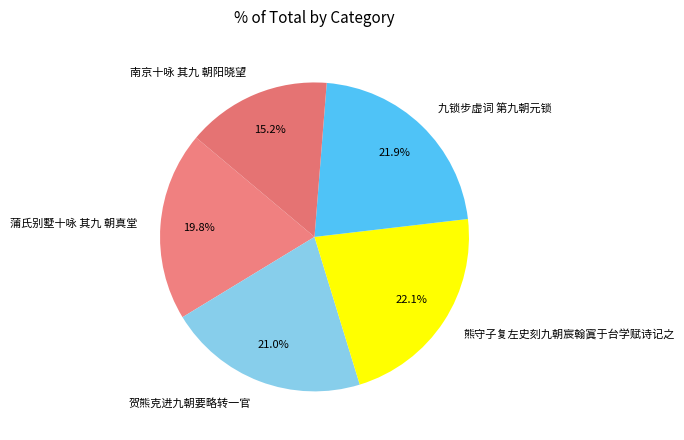

How many slices are in this pie chart?

5